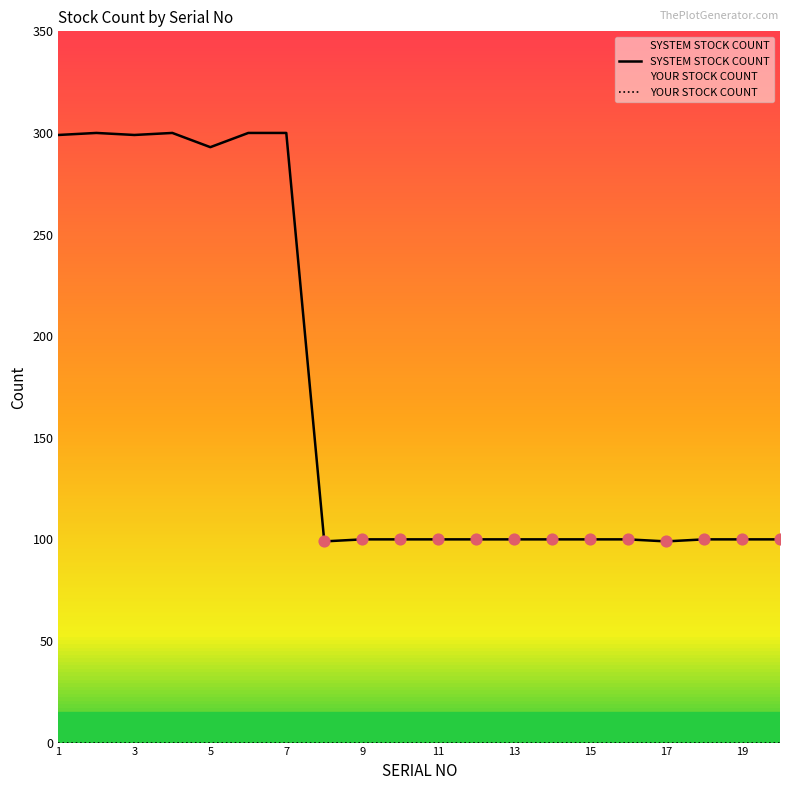

What are all the series names shown in the legend?

SYSTEM STOCK COUNT, YOUR STOCK COUNT